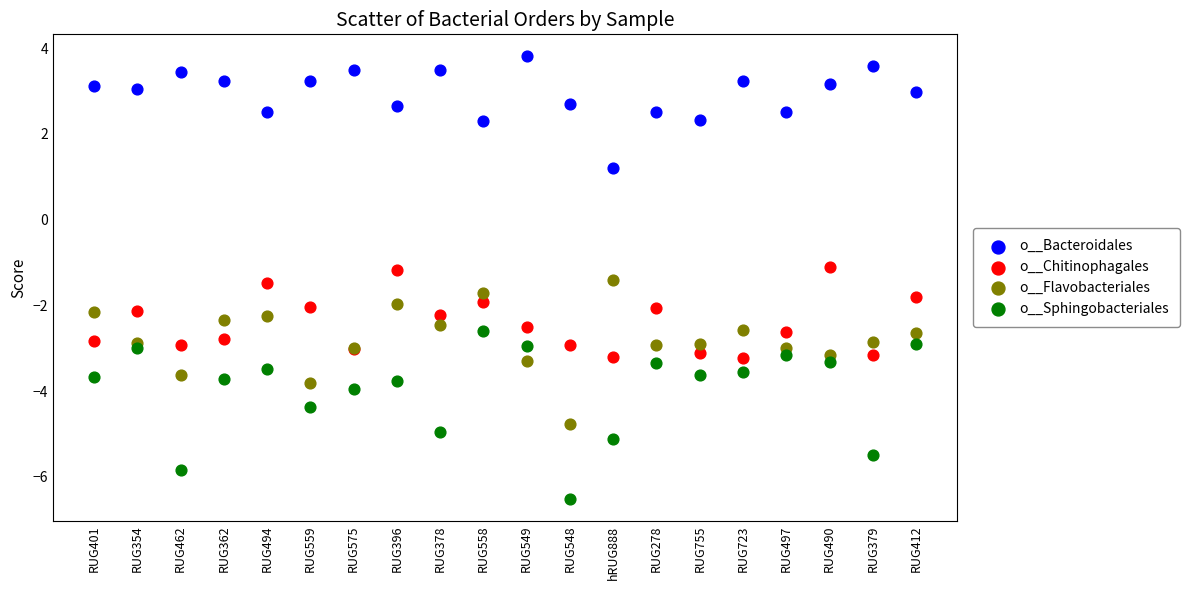

Which series contains the highest Y value?

o__Bacteroidales